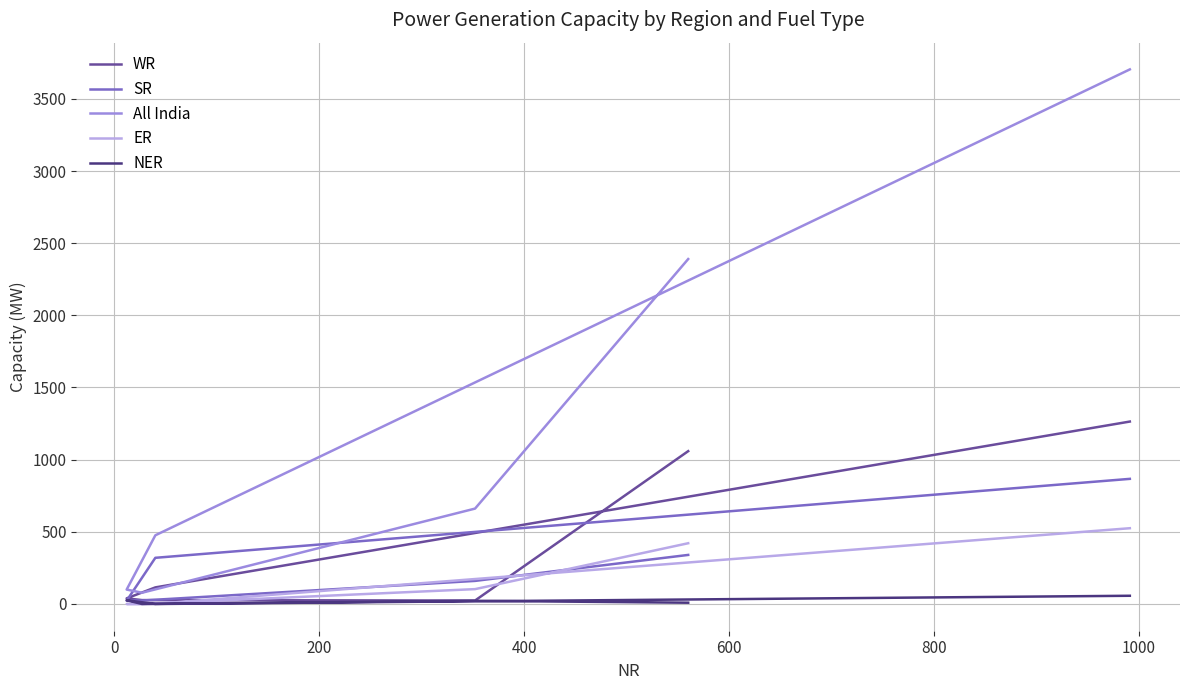

Does the chart have visible grid lines?

Yes